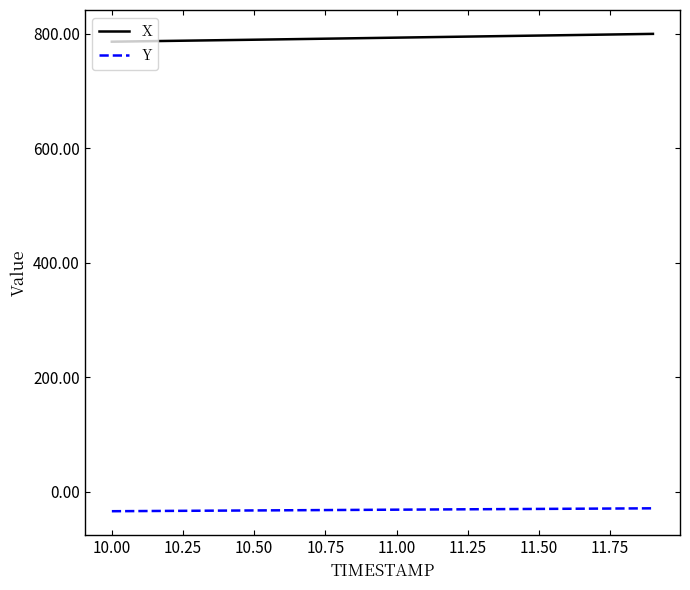

Rank the series by their maximum value, from highest to lowest.

X, Y